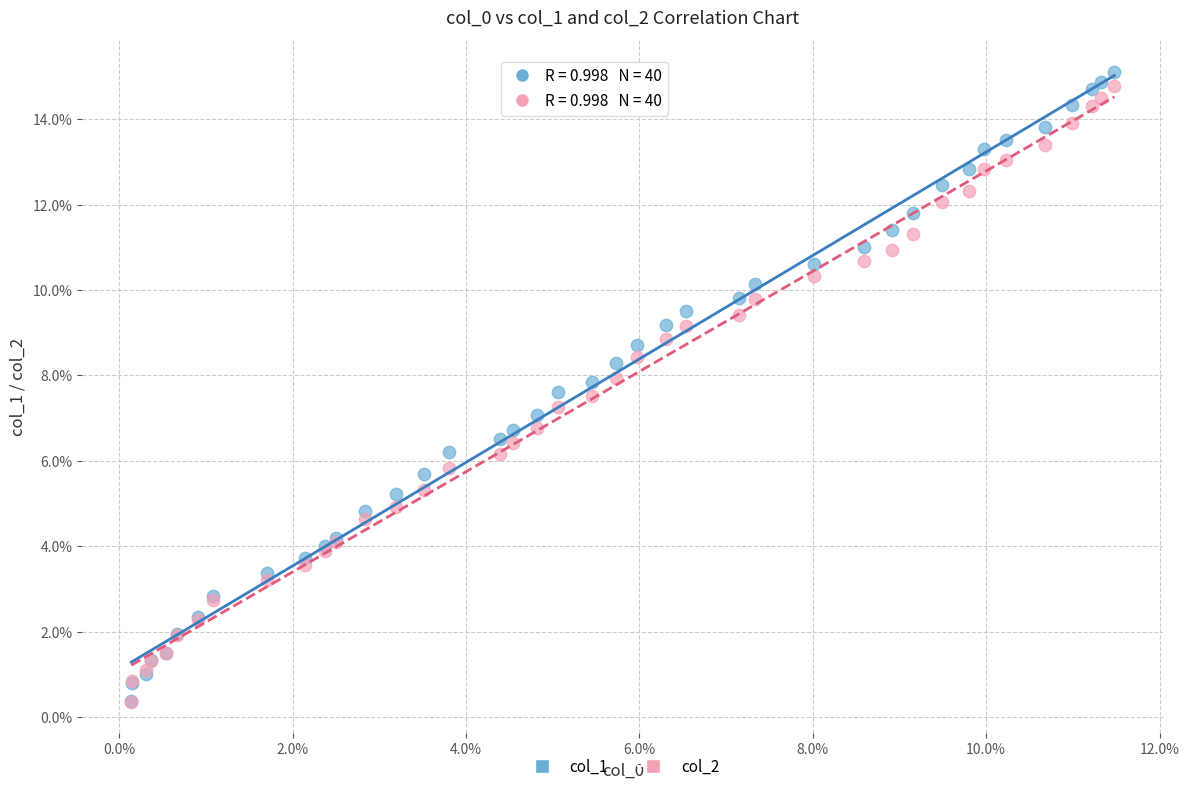

What are all the series names shown in the legend?

col_1, col_2